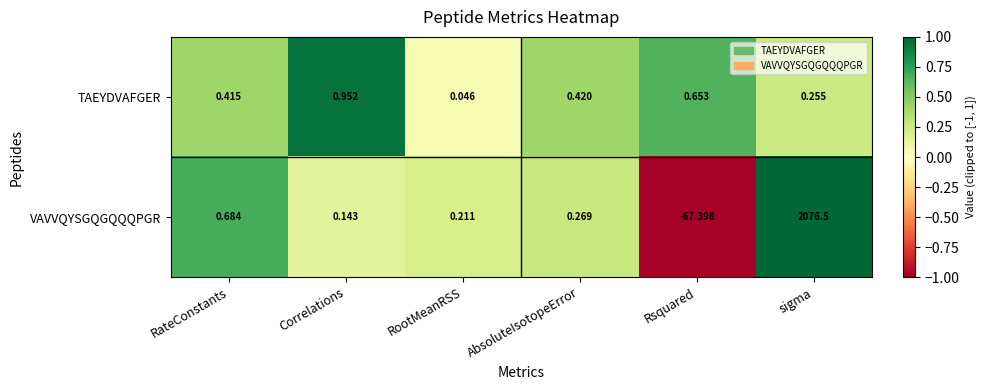

Which series has the largest range (max minus min)?

VAVVQYSGQGQQQPGR